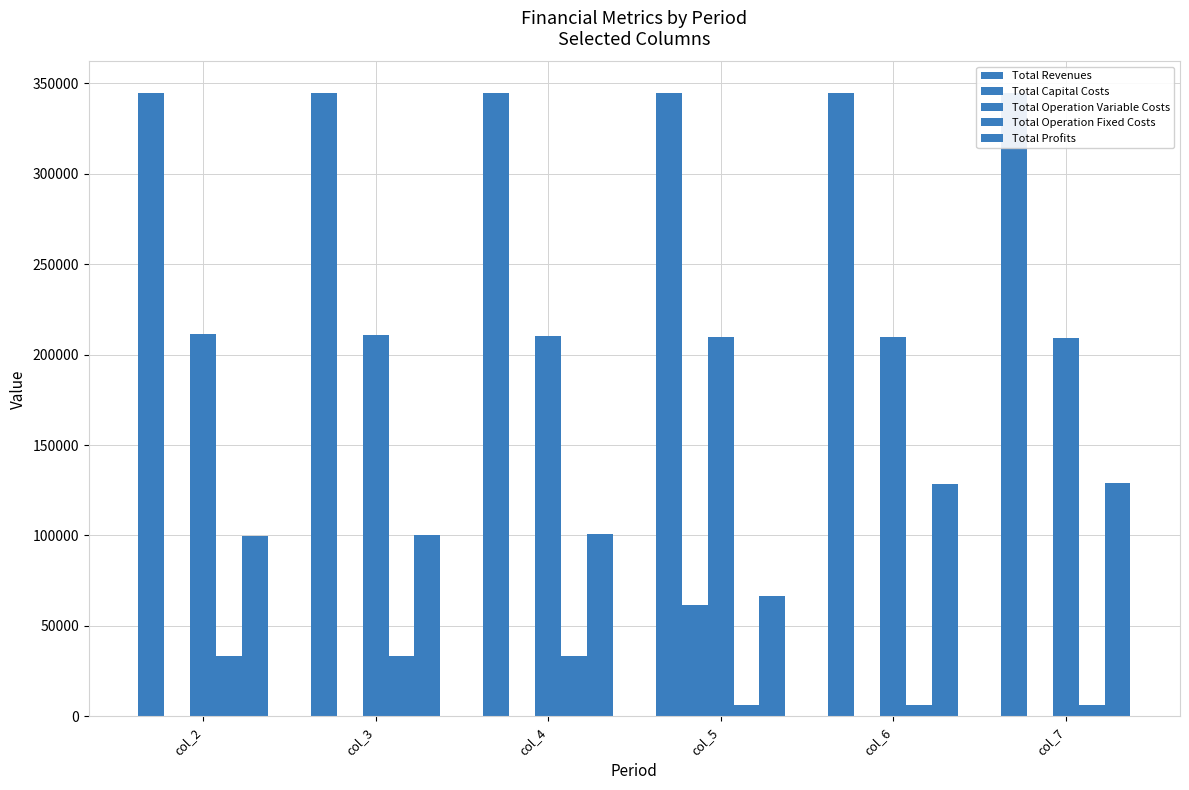

At which label does Total Operation Fixed Costs first exceed 33627?

col_2